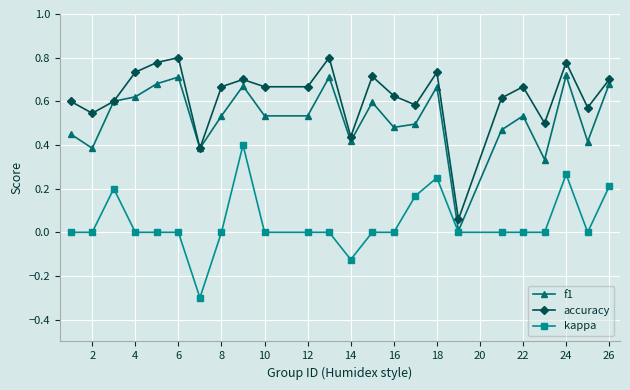

List the series in order of their overall mean, highest first.

accuracy, f1, kappa